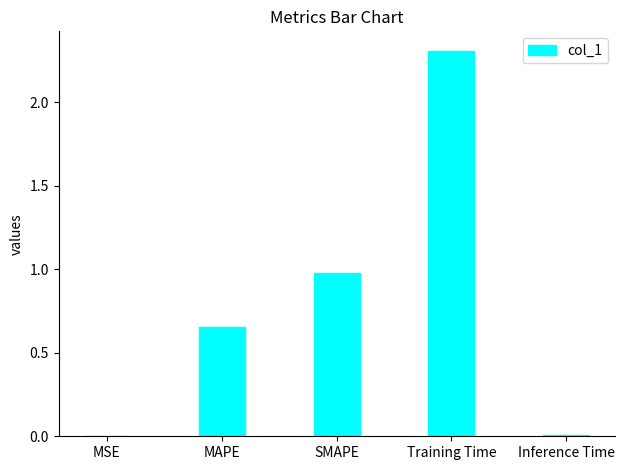

The value at MAPE is 0.2. True or false?

False